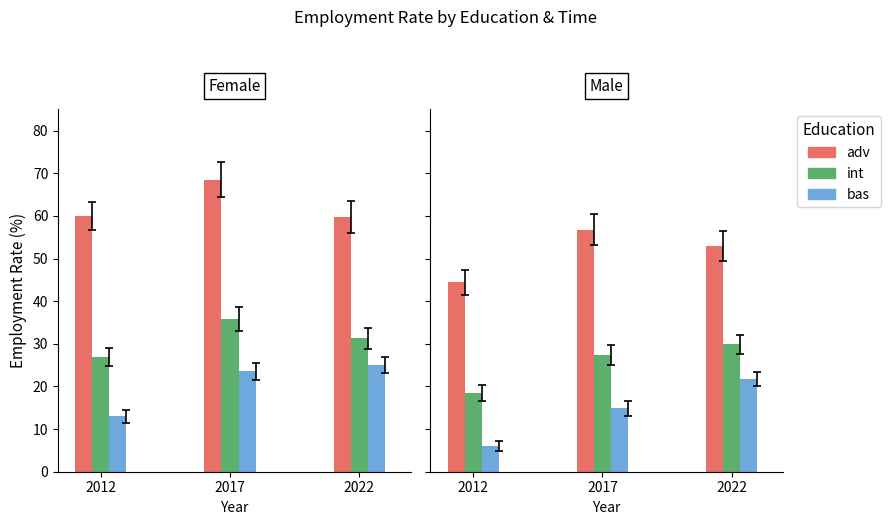

What is the value of the bas bar at the 3rd from the left?

25.1